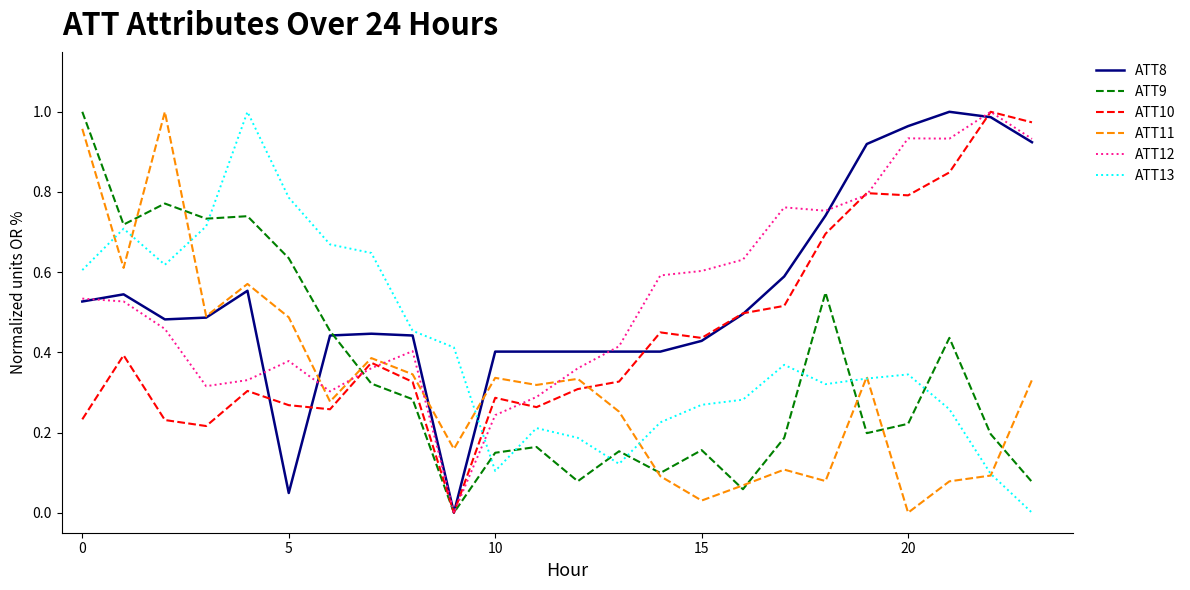

Does the chart have visible grid lines?

No